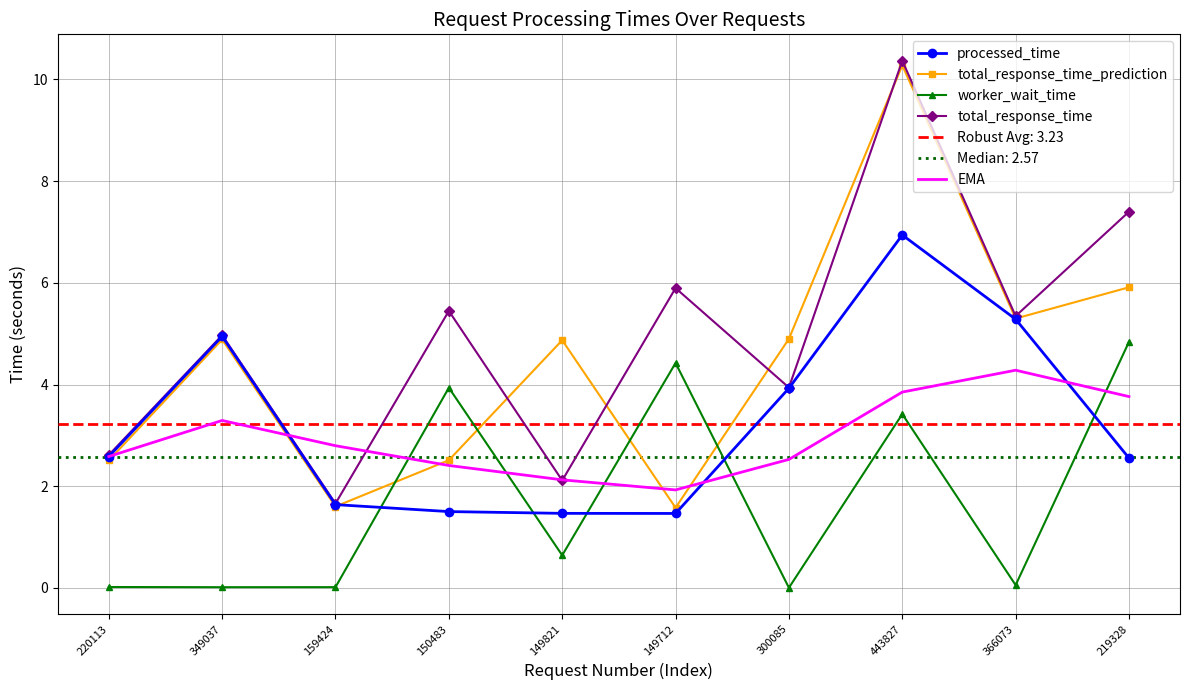

What is the difference between the highest and lowest values at 150483?

3.9